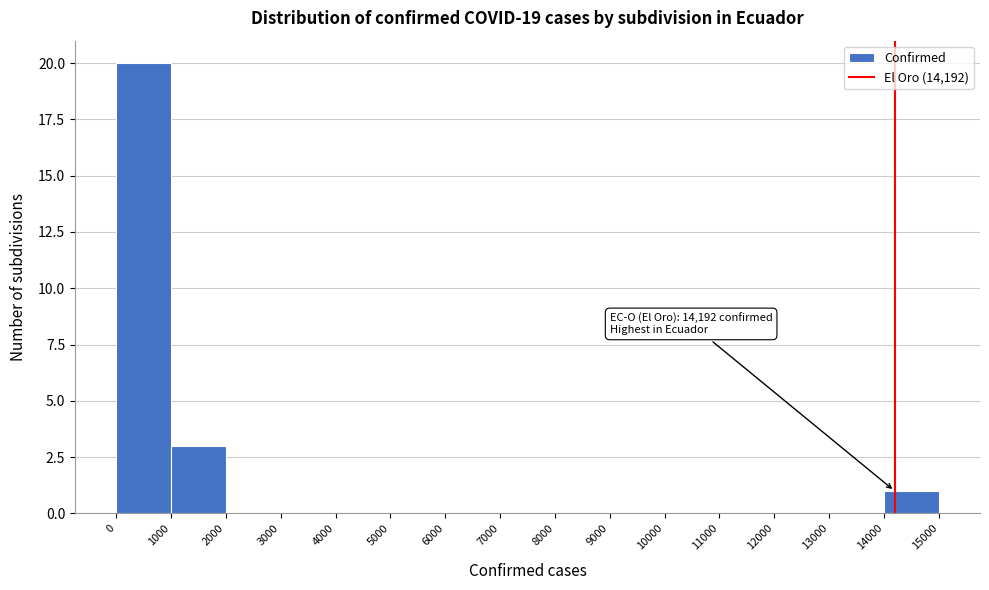

Which range on the x-axis has the tallest bar?

0 to 1000